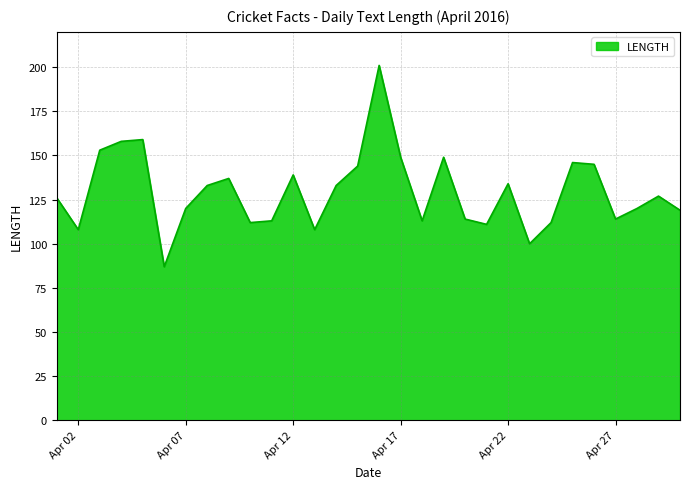

What is the minimum value shown in the chart?

87